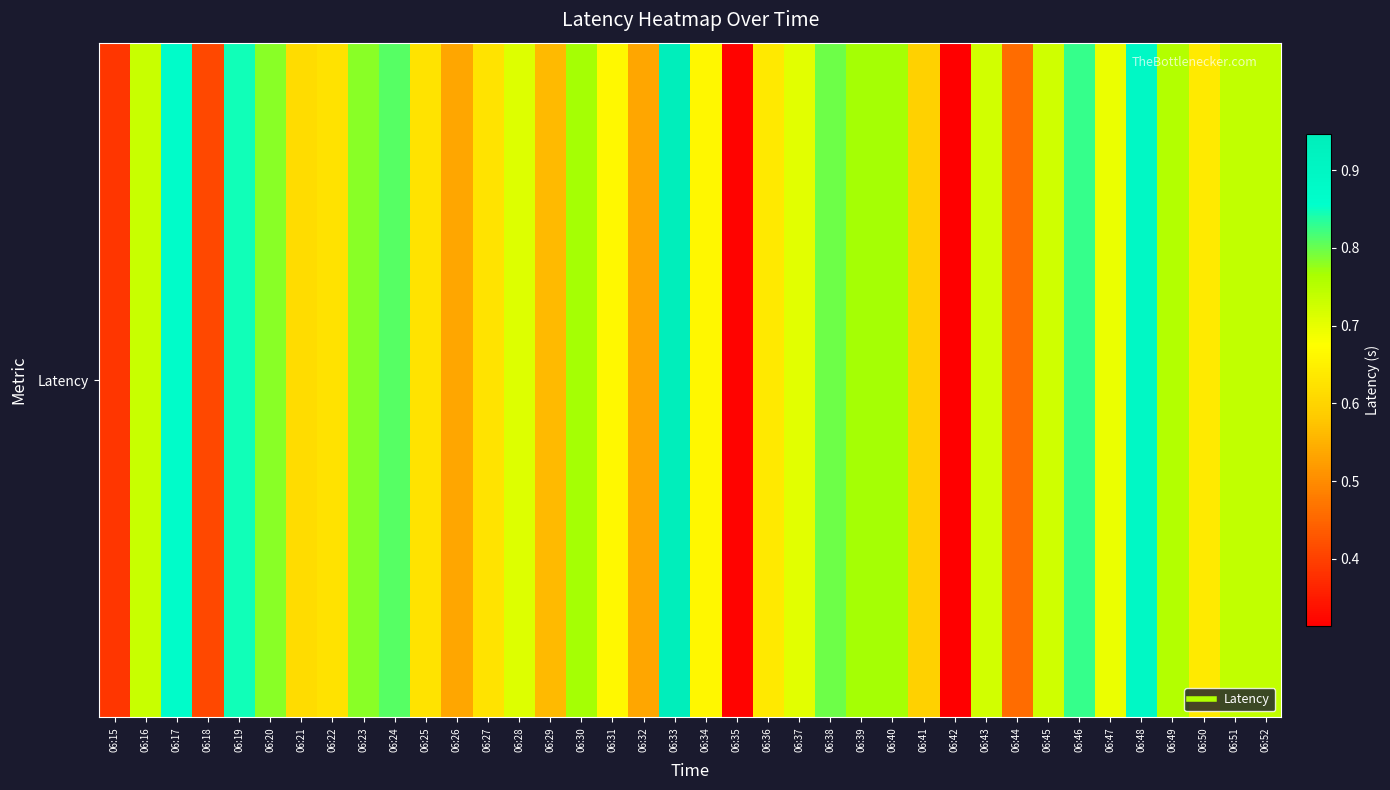

What is the difference between the second highest and second lowest values?

0.6